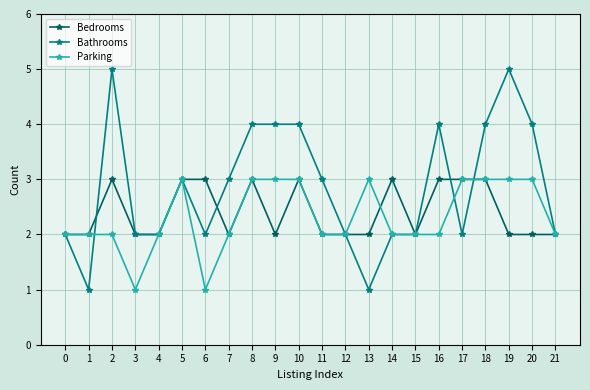

True or false: Parking has more than 0 points higher than both neighbors.

True